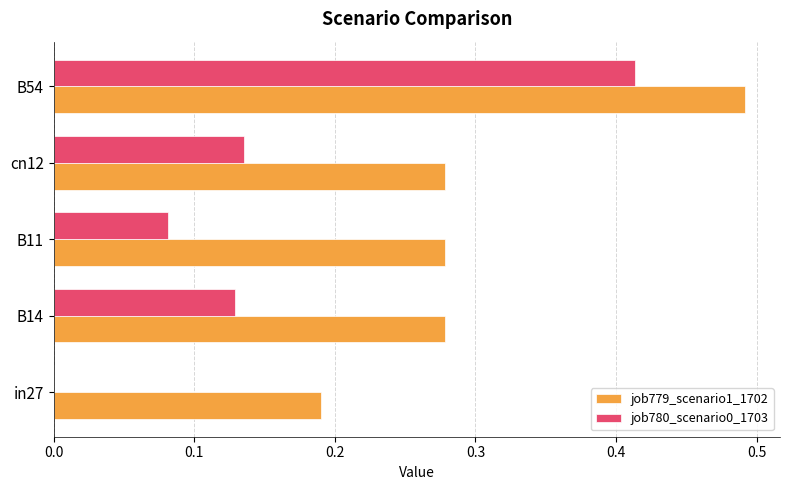

Is the value of job779_scenario1_1702 at in27 greater than the value of job780_scenario0_1703 at cn12?

Yes